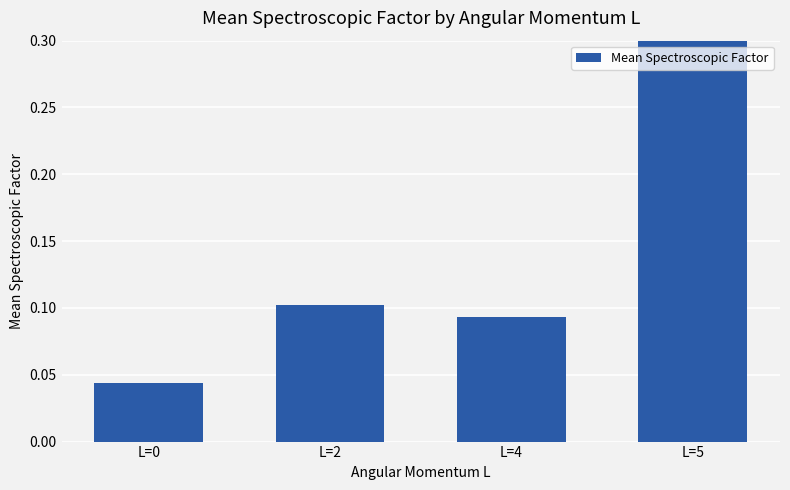

What is the difference between the second highest and minimum values?

0.1